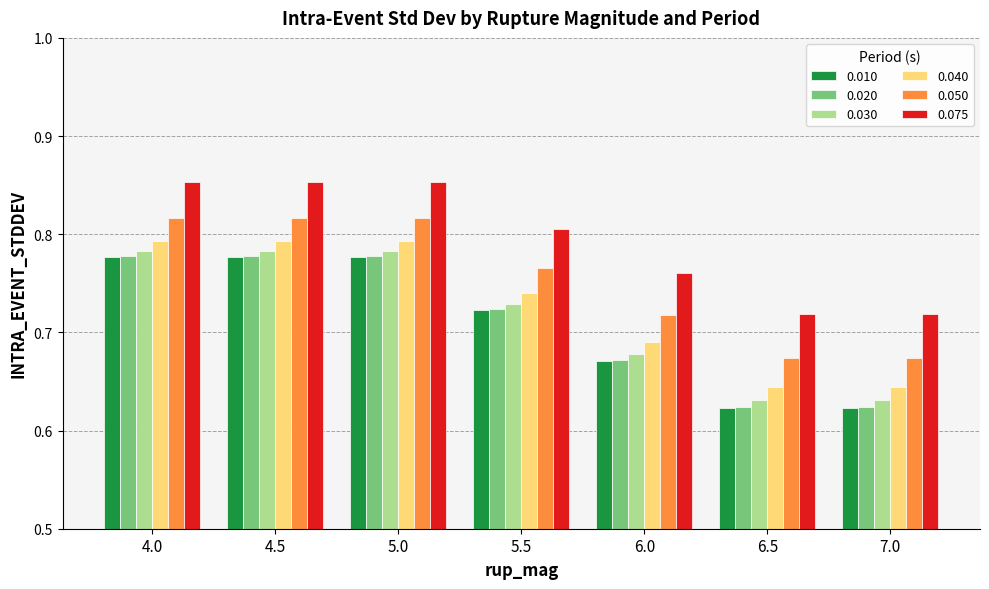

What is the sum of all 0.050 values?

5.3